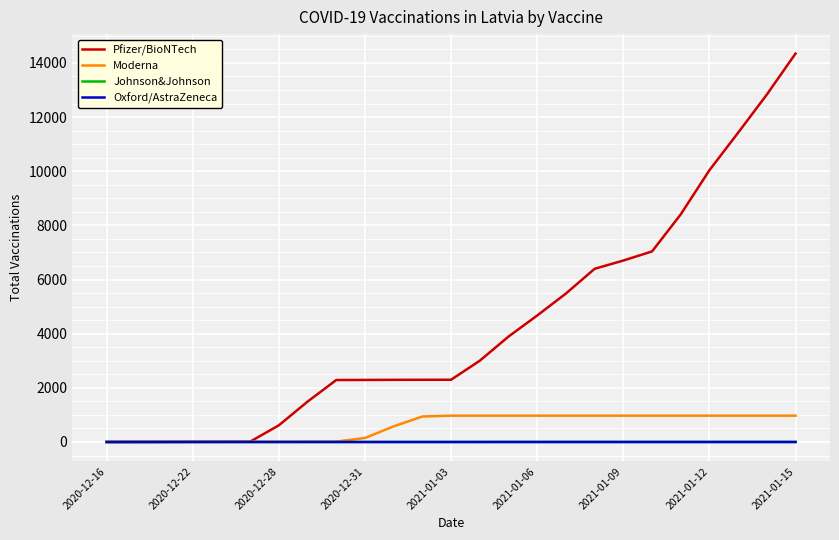

What is the greatest value displayed?

14346